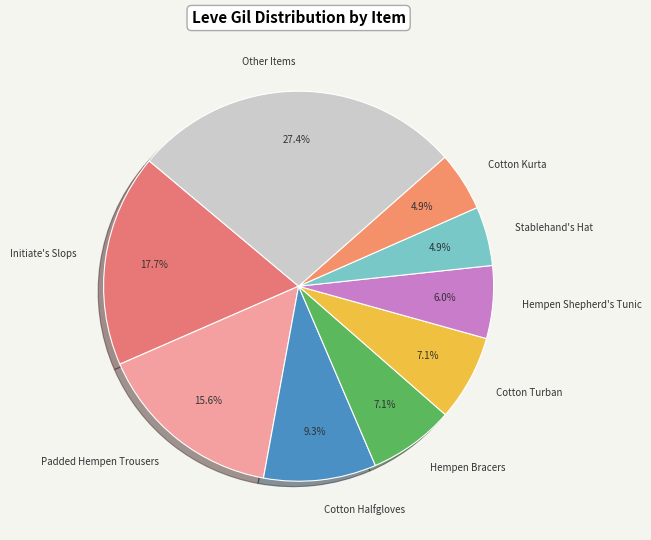

What portion of the pie excludes Cotton Turban?

92.9%